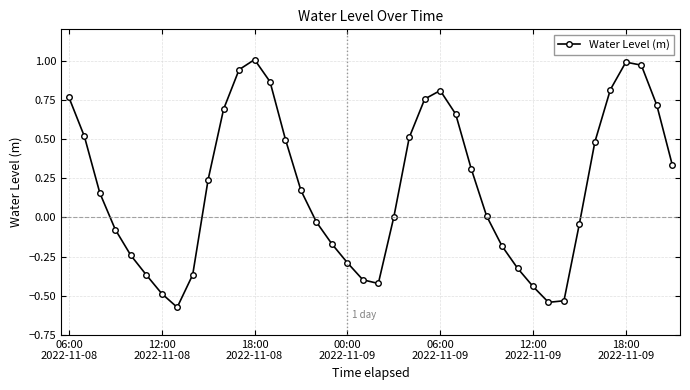

How many interior local peaks (higher than both neighbors) does the data have?

3